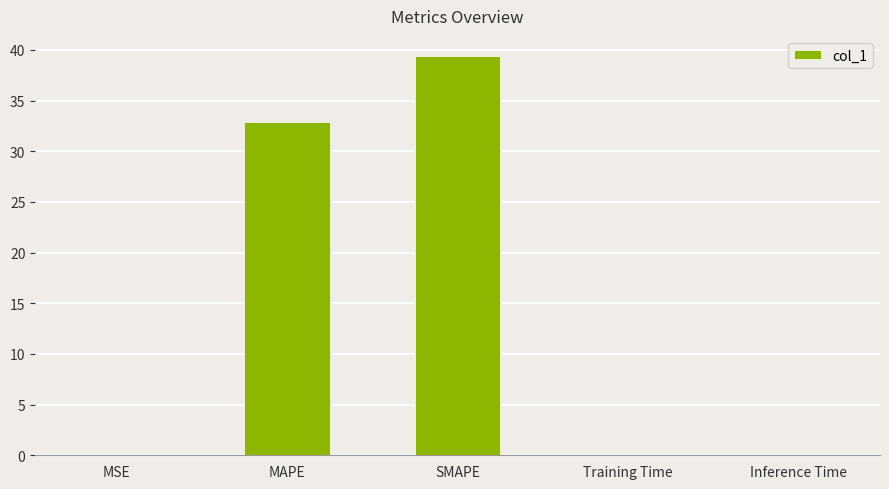

At which category does the chart reach its peak across all series?

SMAPE